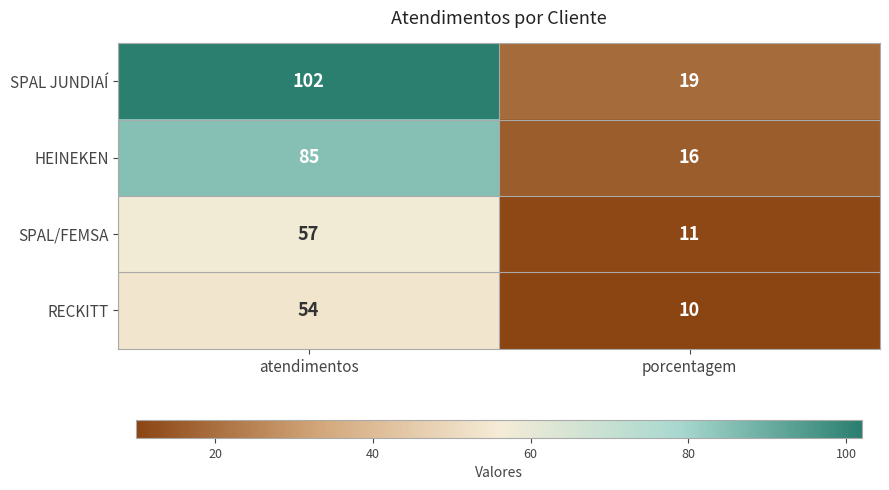

Between atendimentos and porcentagem, which series saw the biggest shift?

SPAL JUNDIAÍ